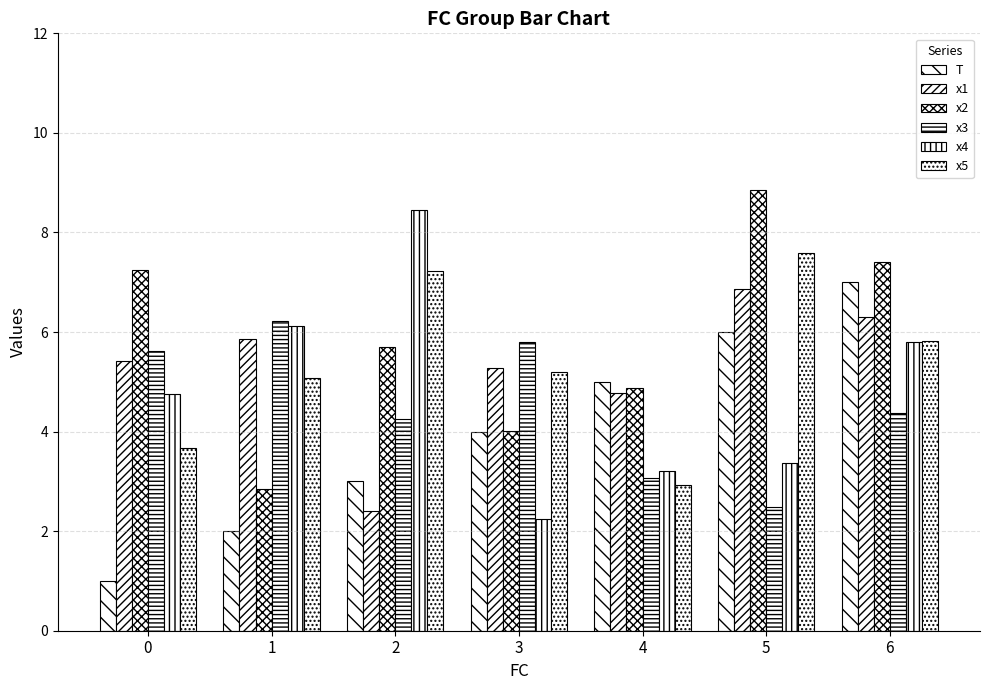

How many groups of bars are there?

7